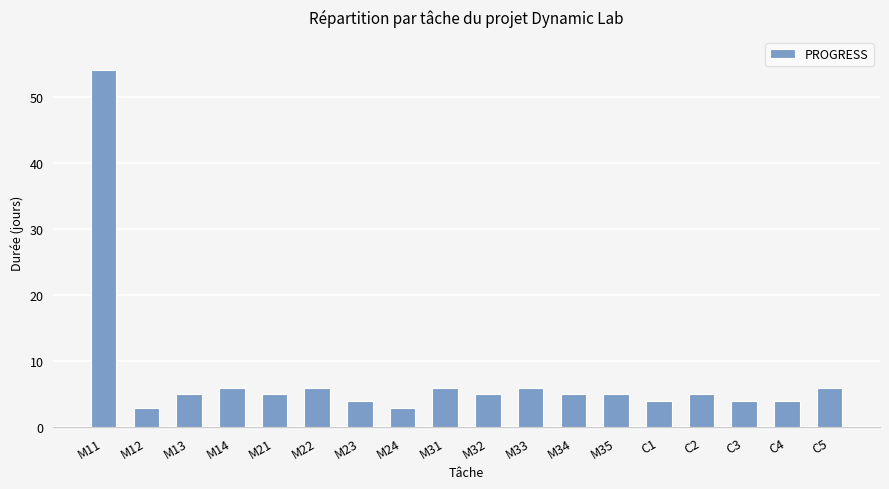

Reading left to right, what are all the values shown in this chart?

54	3	5	6	5	6	4	3	6	5	6	5	5	4	5	4	4	6